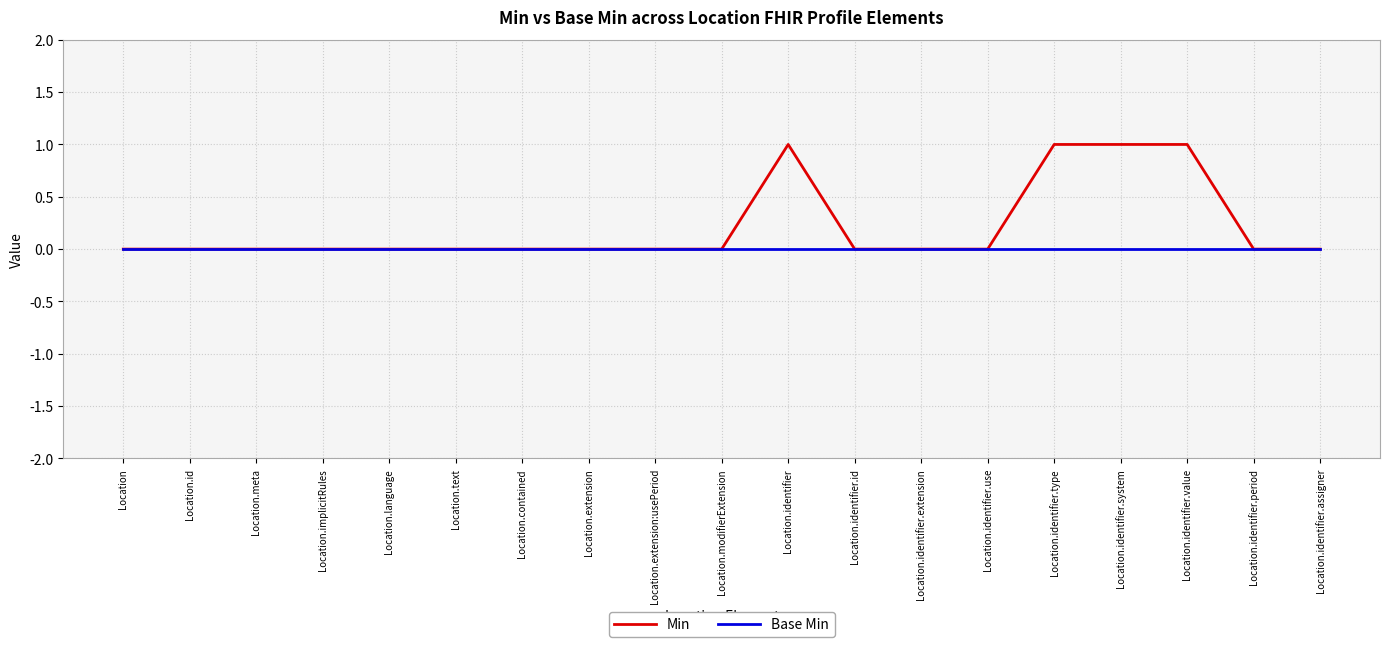

Between Location.identifier.system and Location.identifier.assigner, which series saw the biggest shift?

Min